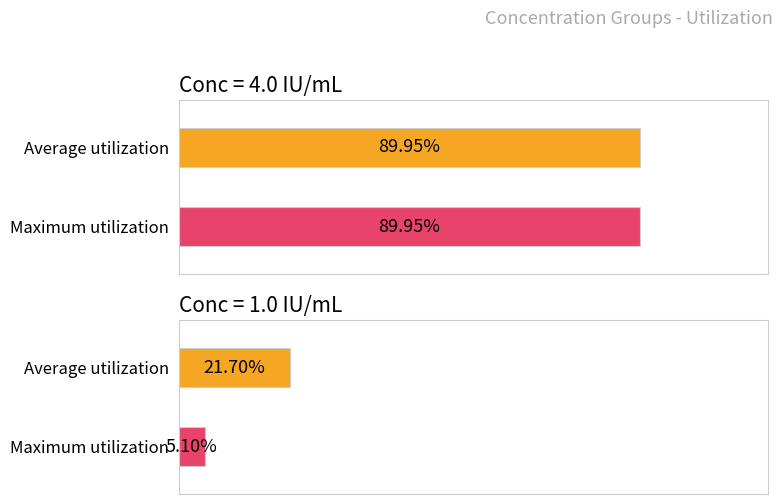

Count the number of categories in the chart.

4